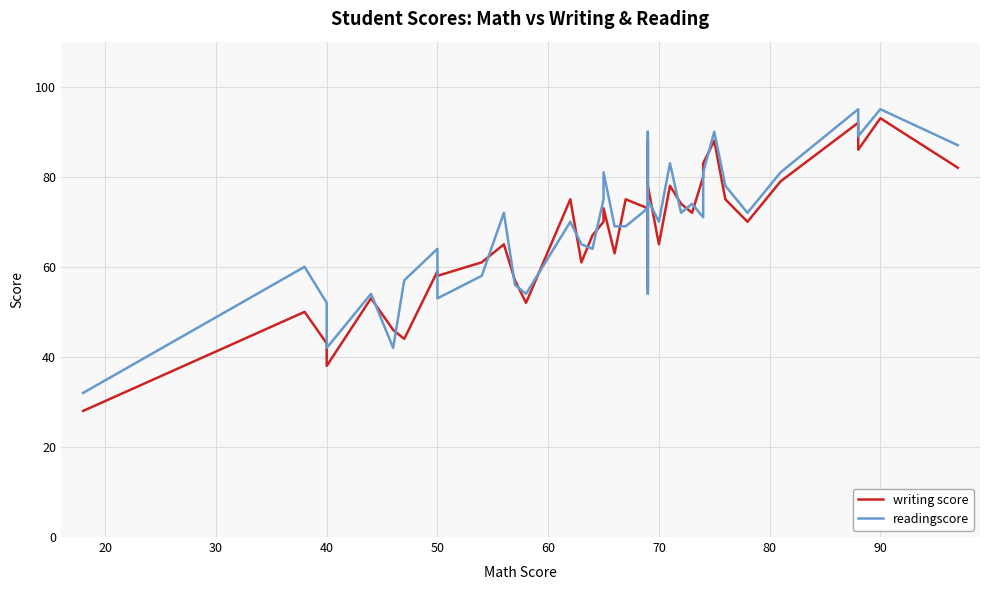

True or false: readingscore and writing score cross at least once.

True